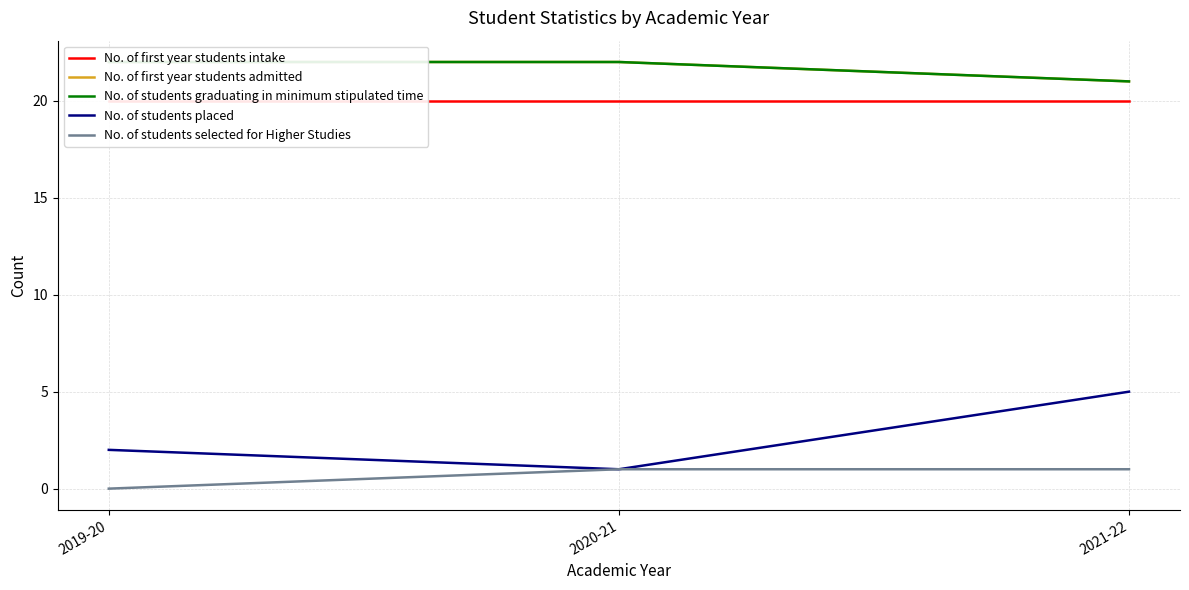

Which series has the widest spread of values?

No. of students placed